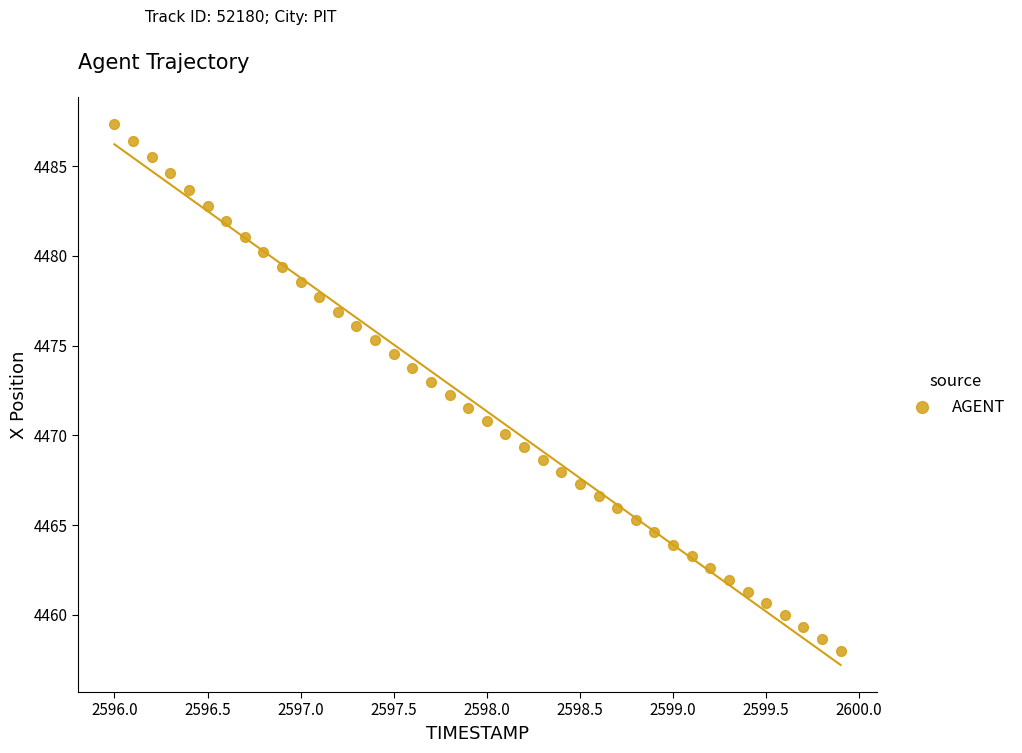

What is the range of X values (max minus min)?

3.9